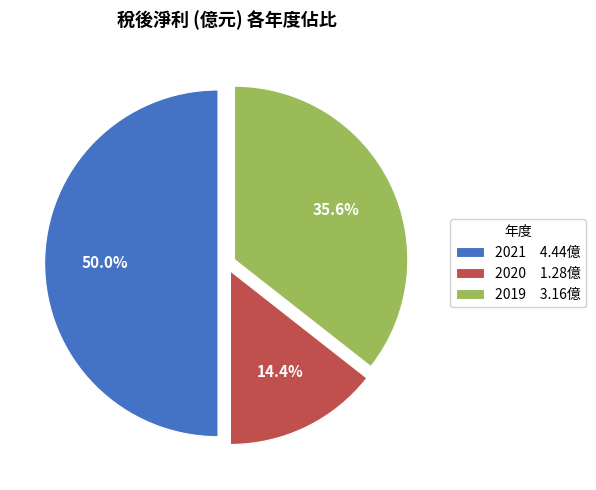

Rank the categories by value from lowest to highest.

2020, 2019, 2021